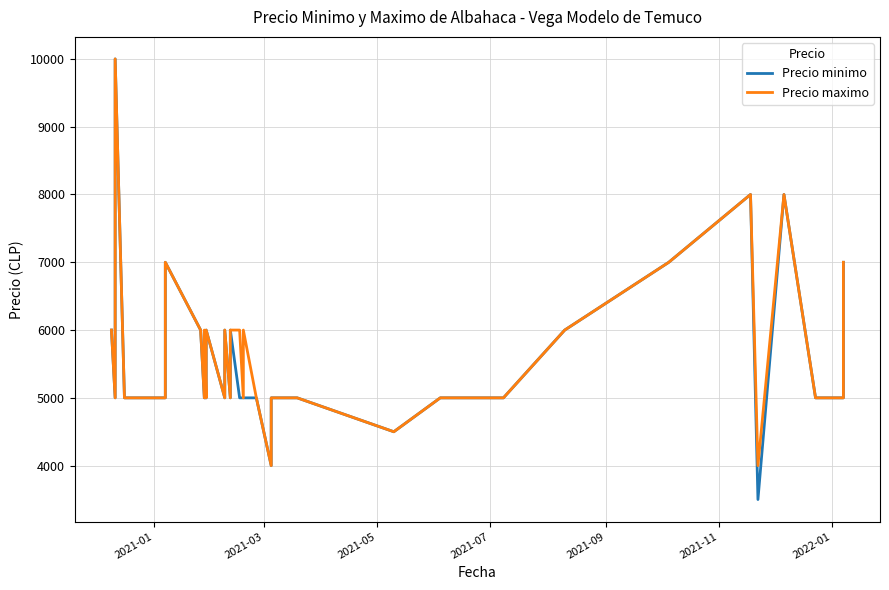

How many interior local peaks does the Precio minimo series have?

7